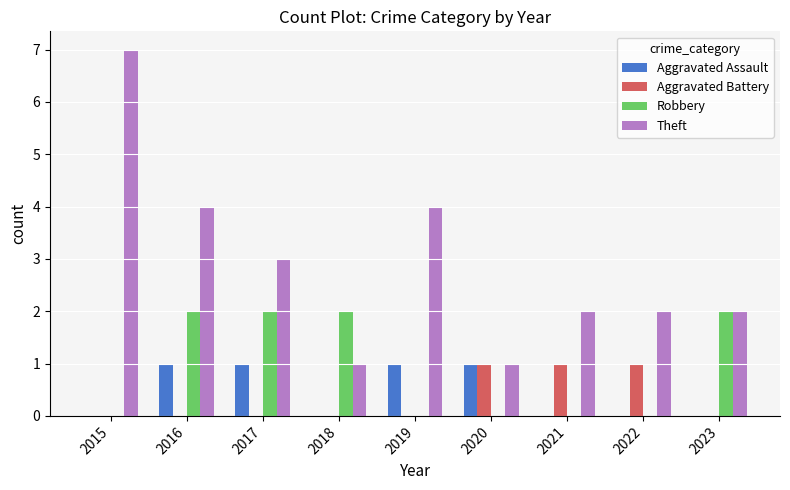

Which series has the largest range (max minus min)?

Theft